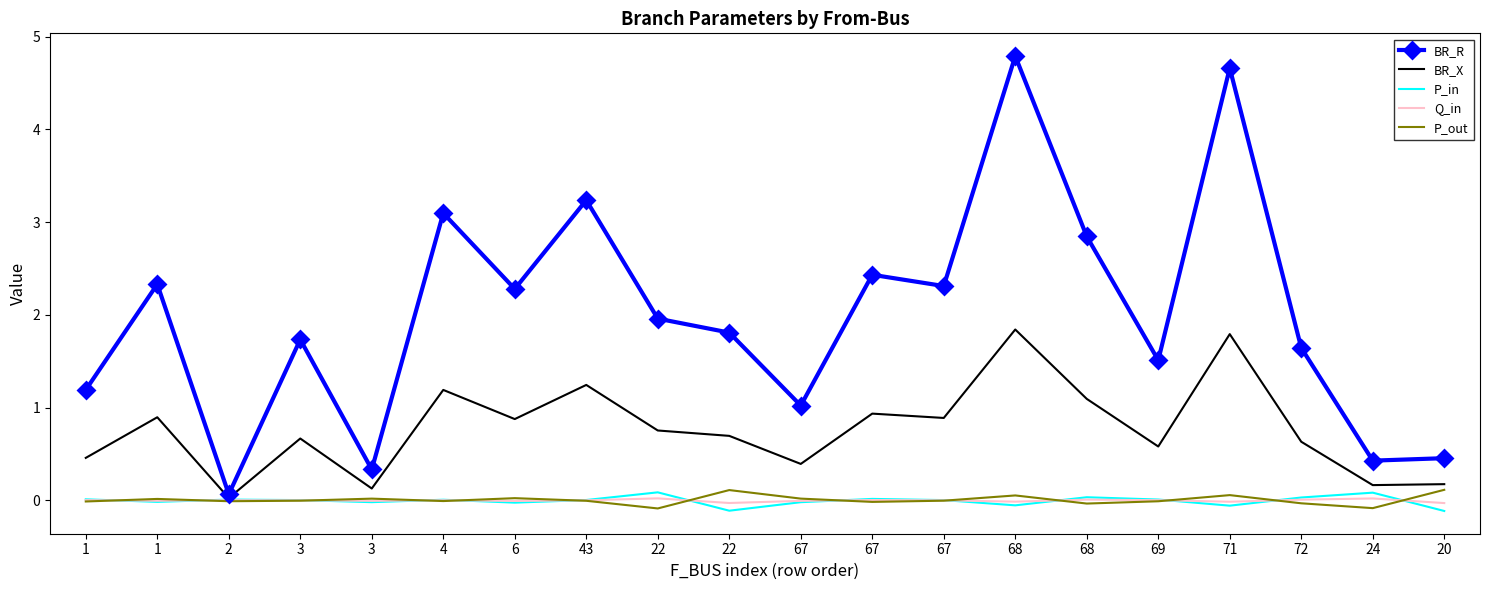

What are all the series names shown in the legend?

BR_R, BR_X, P_in, Q_in, P_out